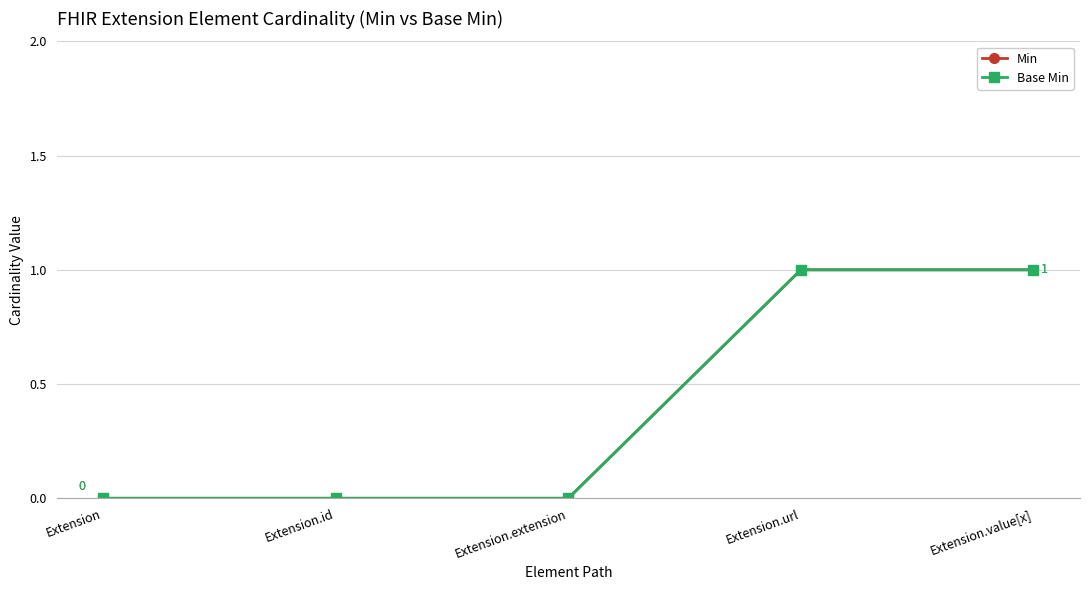

Read the Min value at Extension.value[x].

1